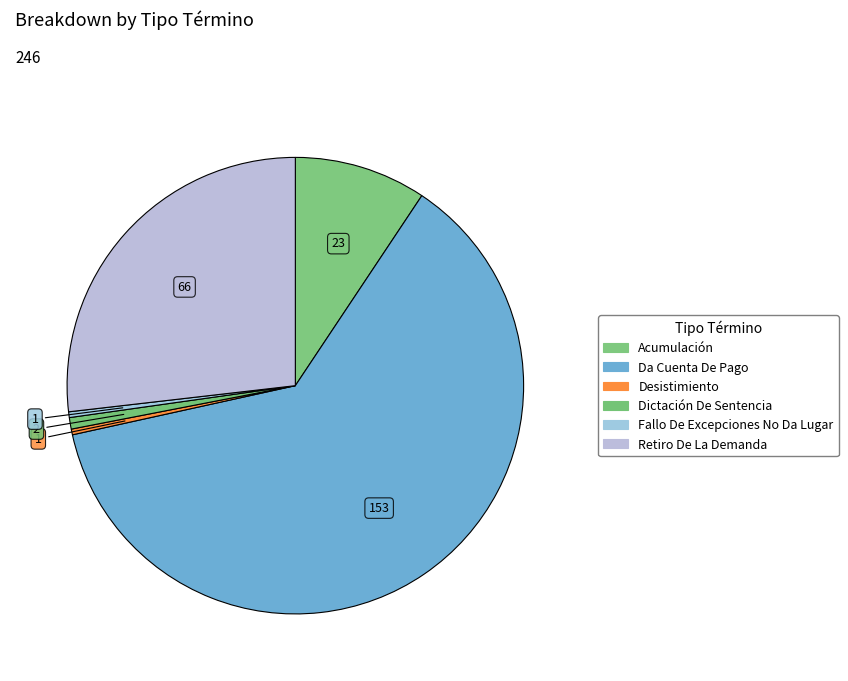

How many segments does this pie chart have?

6